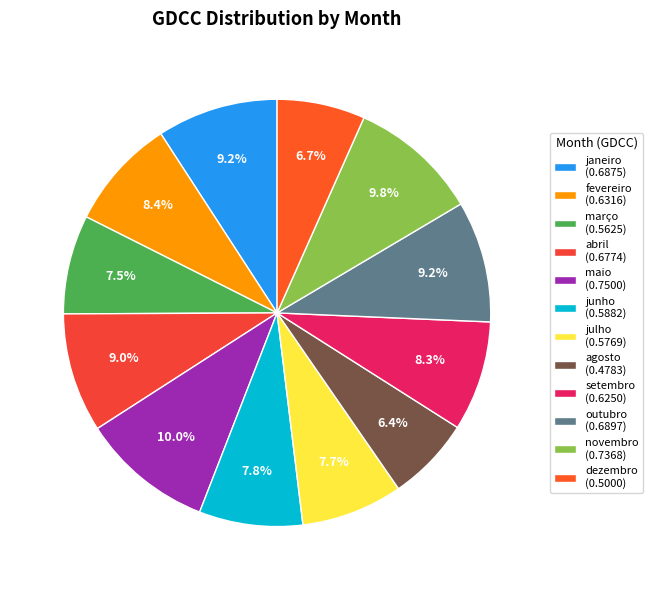

True or false: novembro accounts for 10% of the total.

True